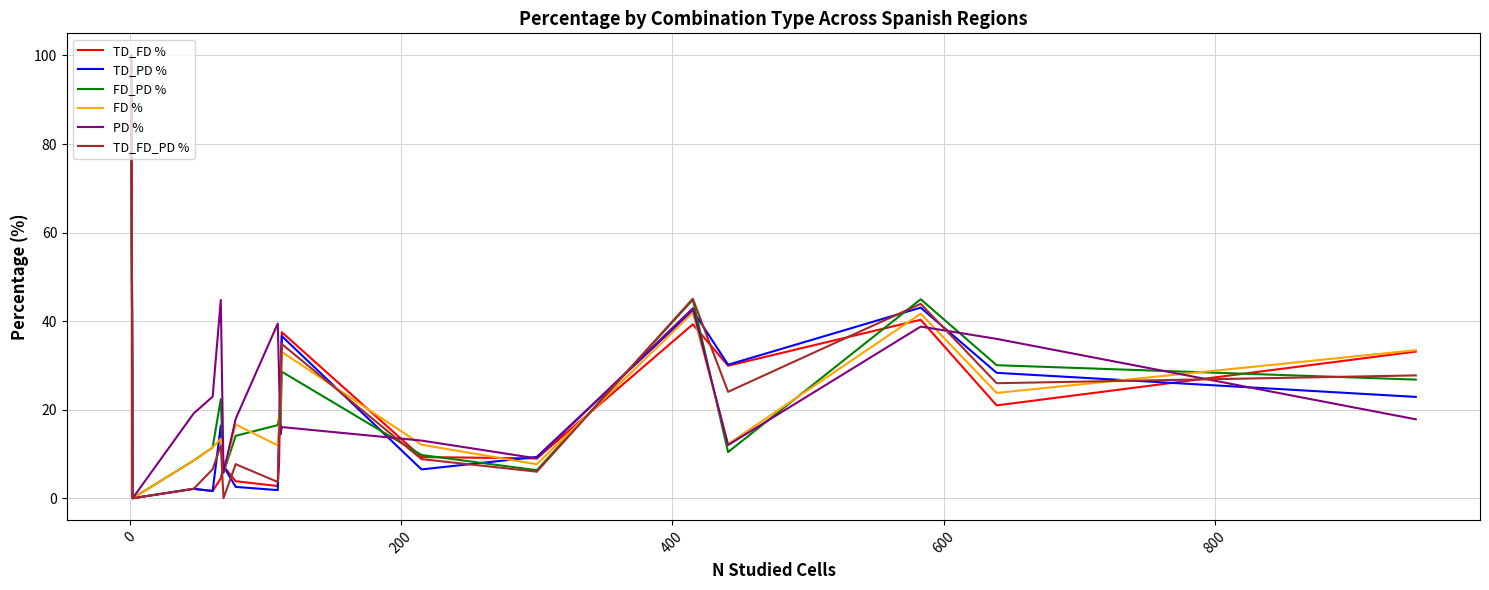

How many values in PD % are above zero?

17